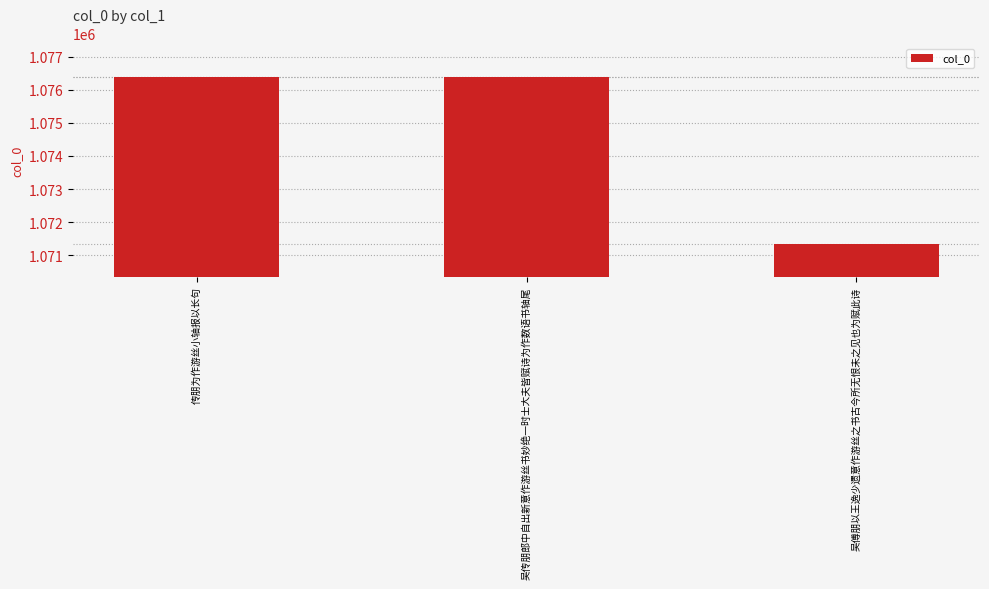

Between 传朋为作游丝小轴报以长句 and 吴傅朋以王逸少遗意作游丝之书古今所无恨未之见也为赋此诗, which is larger?

传朋为作游丝小轴报以长句